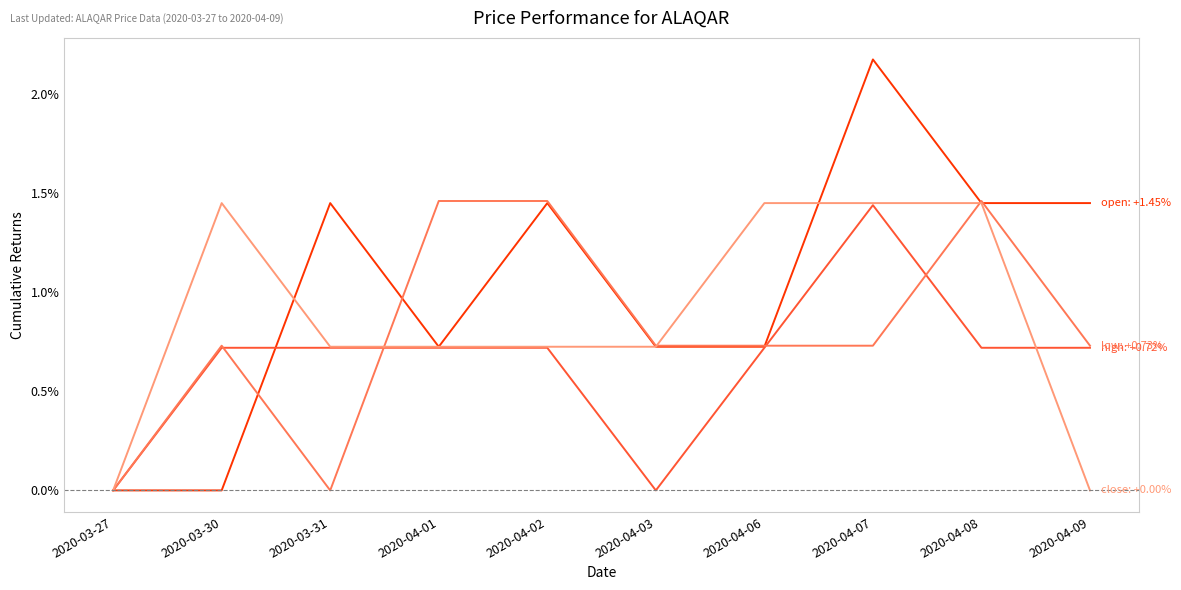

What is the total value across all series at 2020-04-06?

3.6